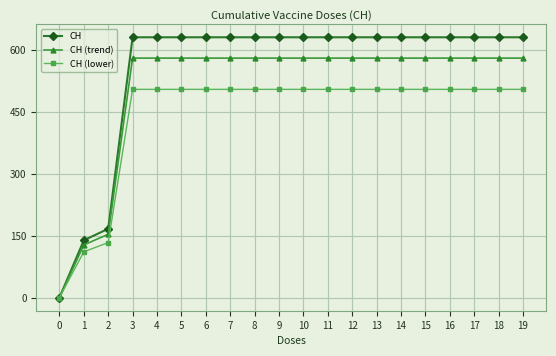

List the series in order of their overall mean, highest first.

CH, CH (trend), CH (lower)